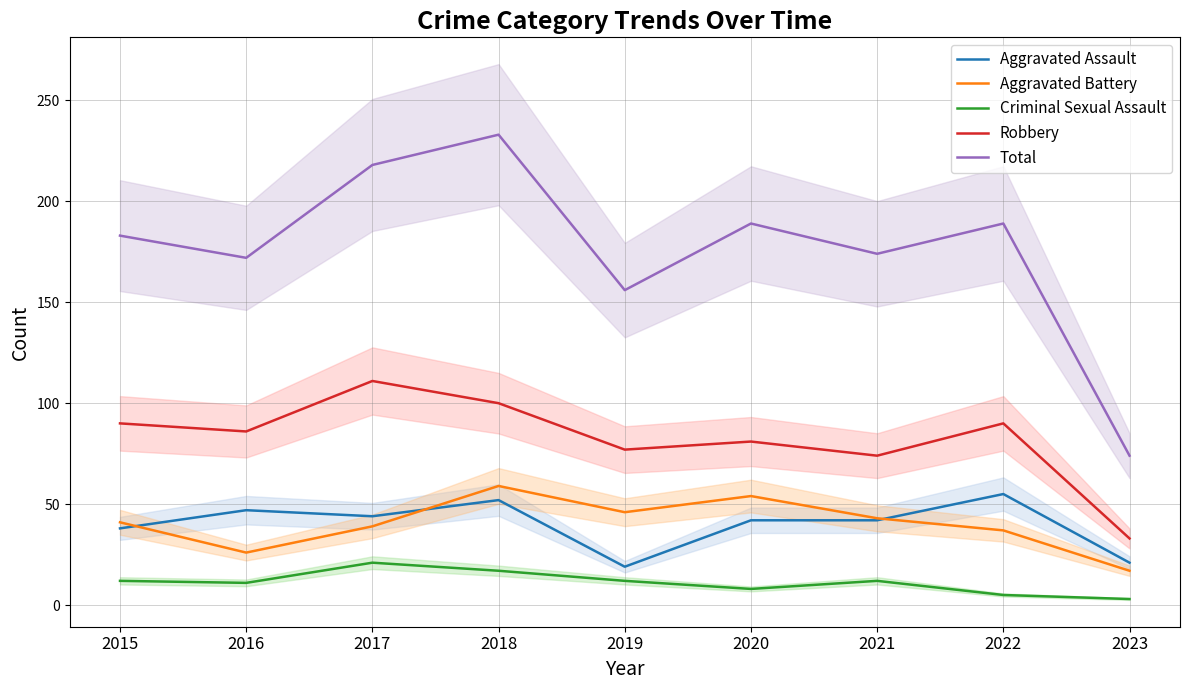

What is the difference between the Robbery values at 2023 and 2017?

78